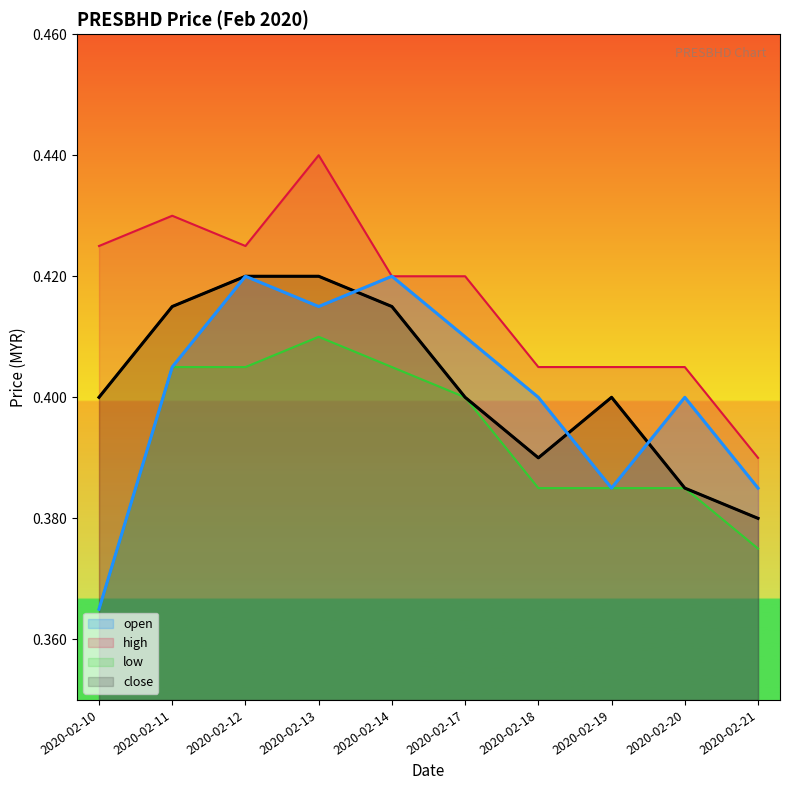

Which category has the highest value in the high series?

2020-02-13